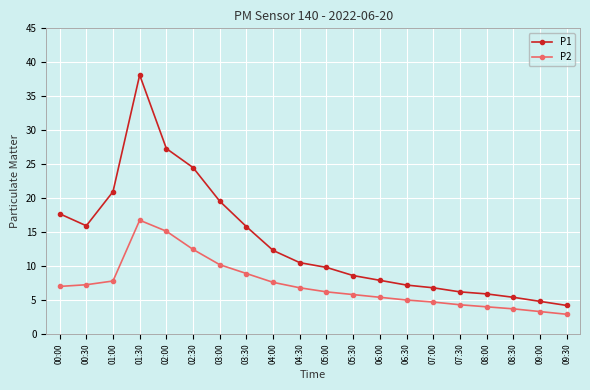

True or false: P1 and P2 intersect in this chart.

False